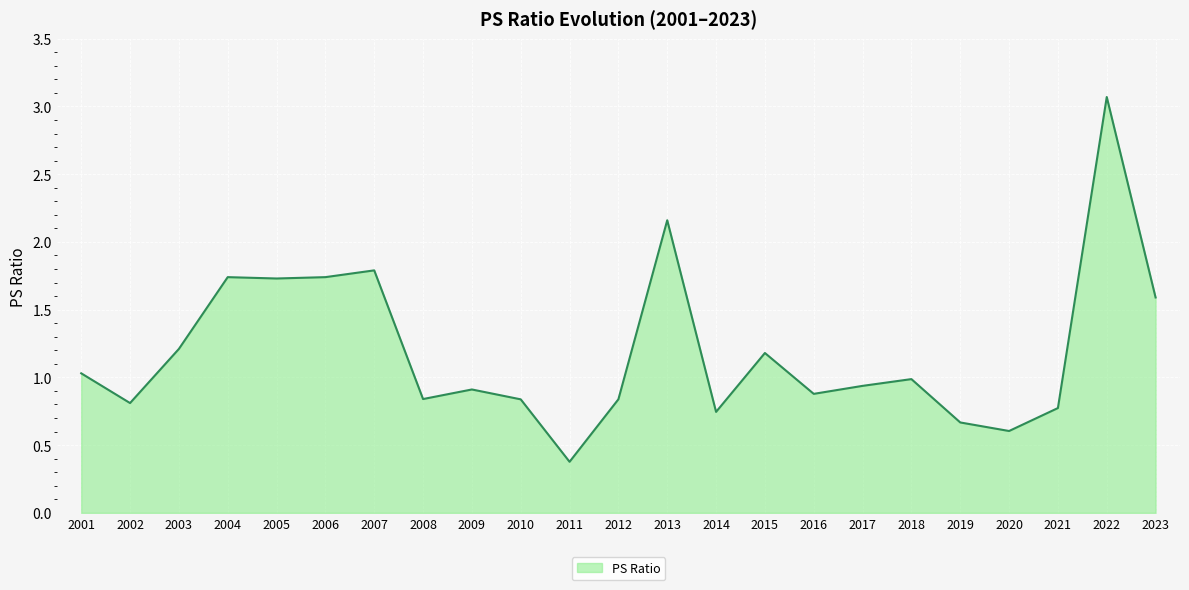

What is the smallest value displayed?

0.4